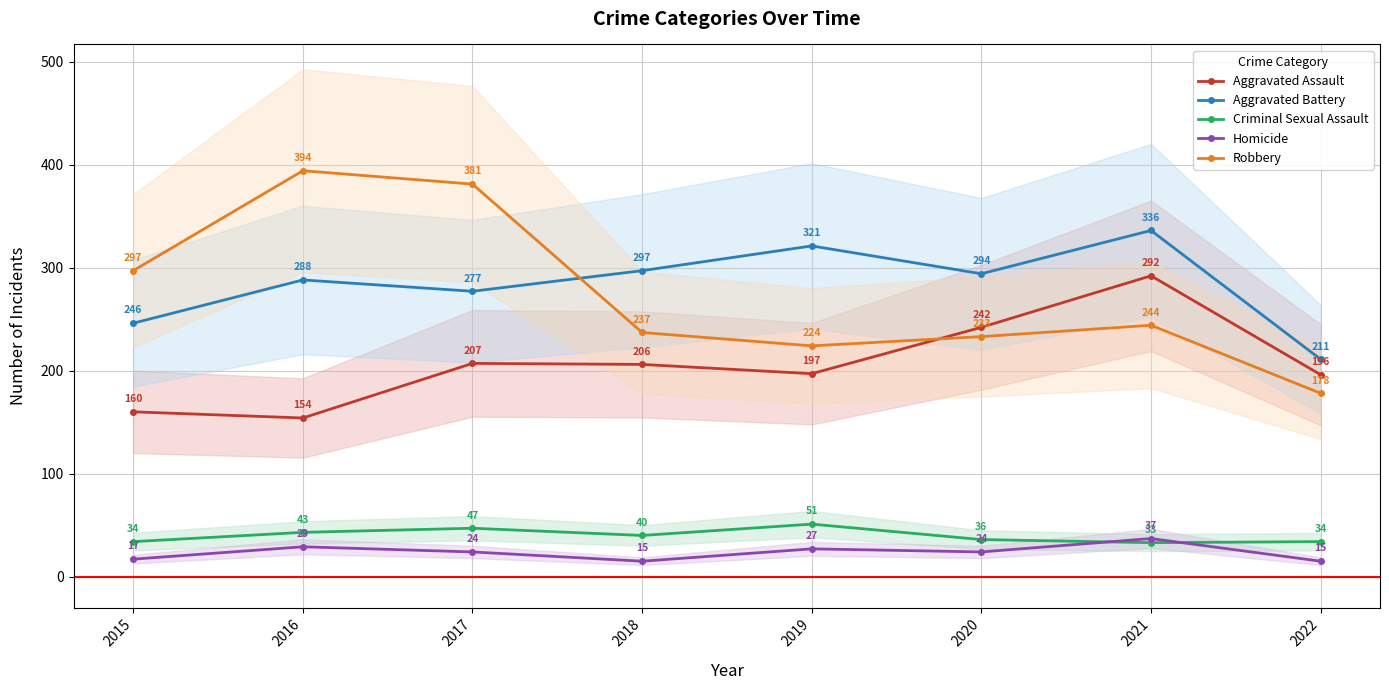

What is the value of the Aggravated Assault point at the 5th from the left?

197